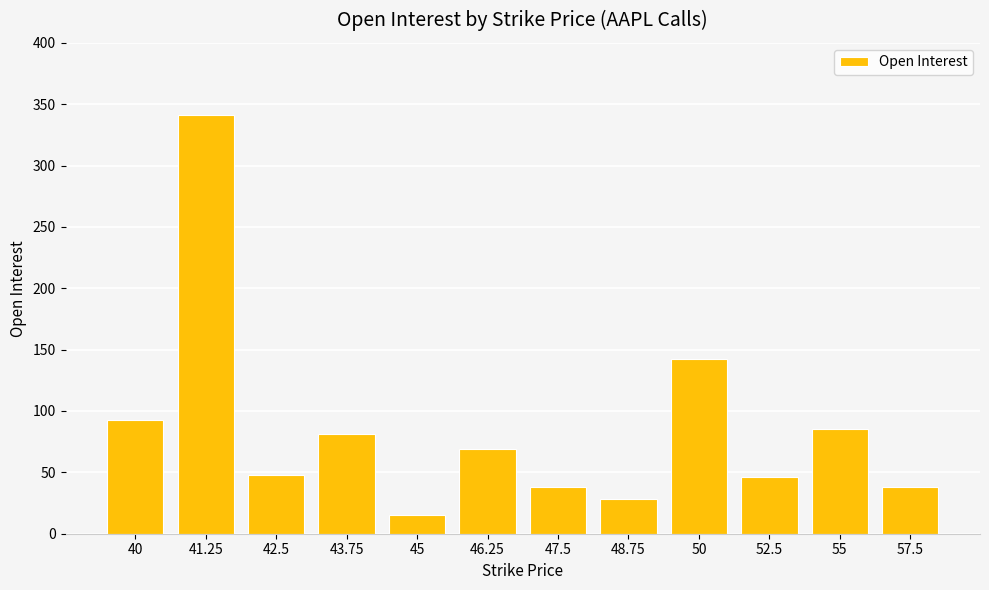

Reading right to left, what are all the values shown in this chart?

38	85	46	142	28	38	69	15	81	48	341	93